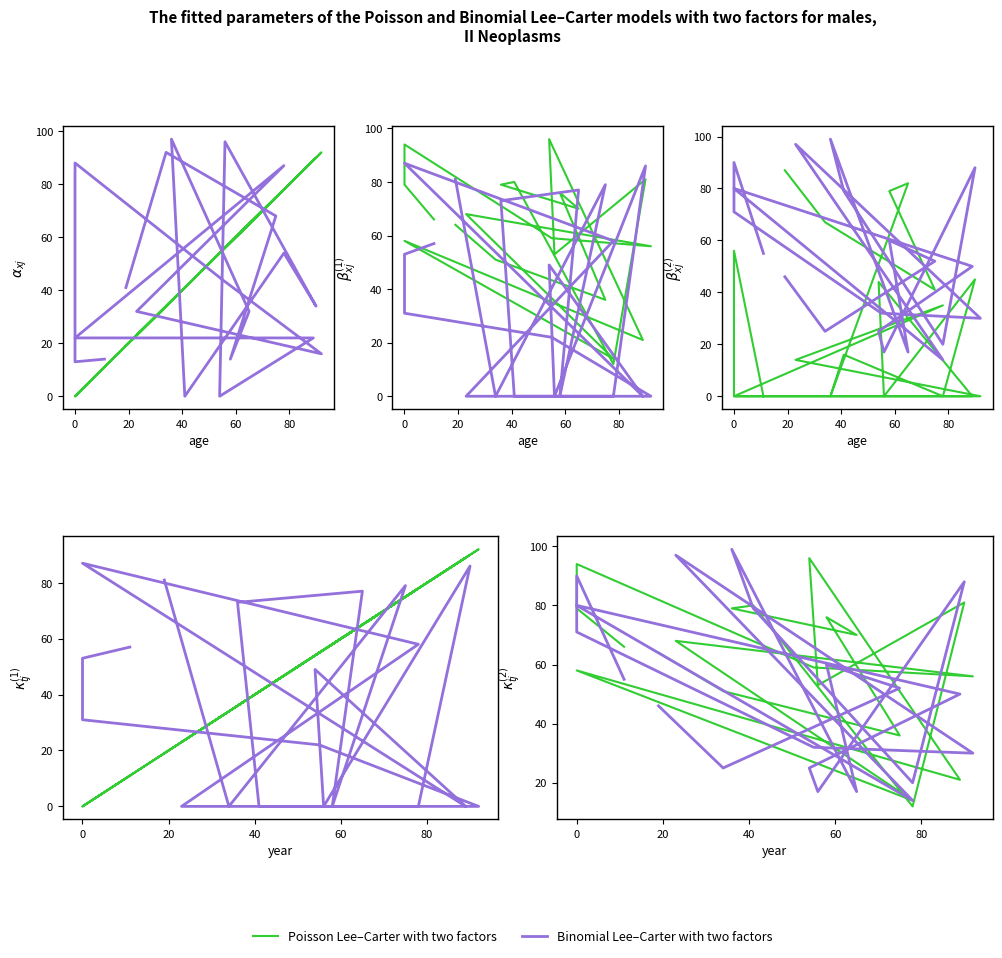

List the series in order of their peak value, lowest first.

Poisson Lee–Carter with two factors, Binomial Lee–Carter with two factors